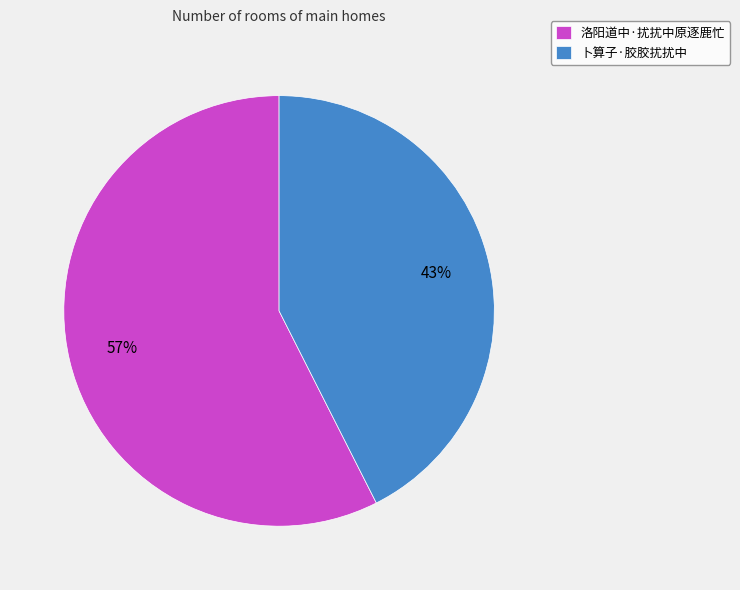

To the nearest percent, what is the average slice percentage?

50%